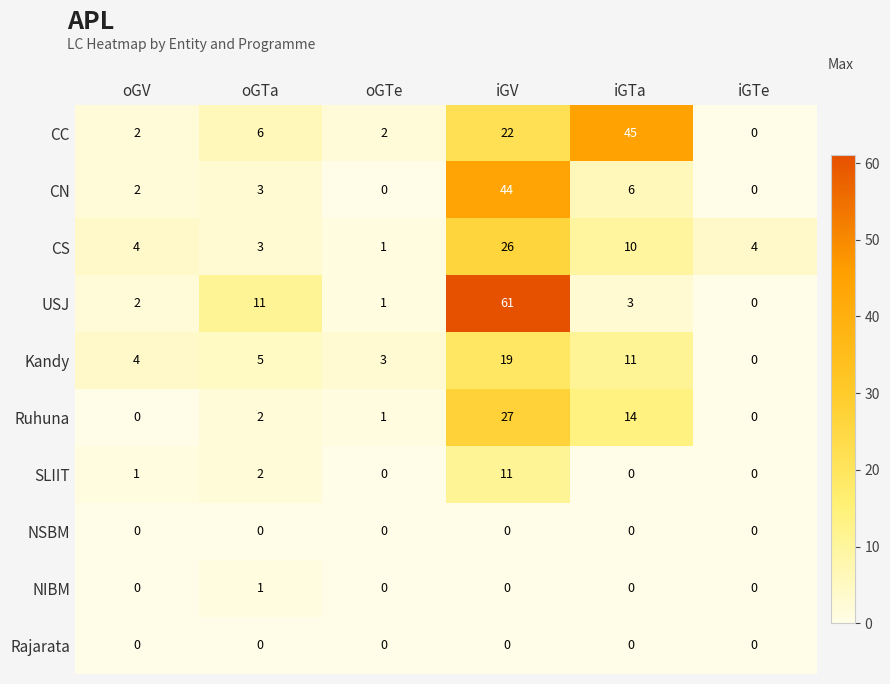

Which category has the highest value in the CN series?

iGV